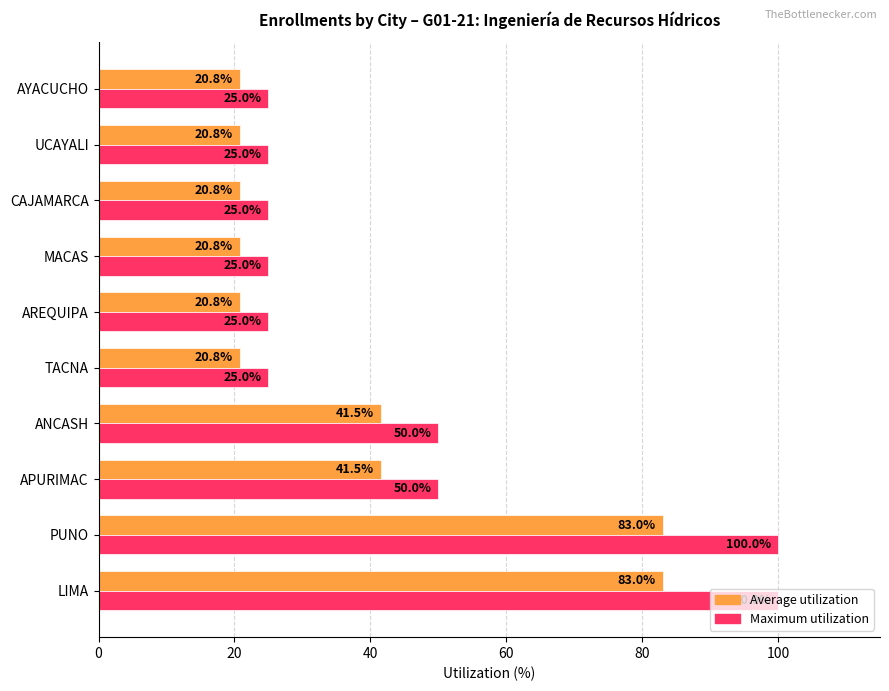

The value of Average utilization at APURIMAC is 41.5. True or false?

True